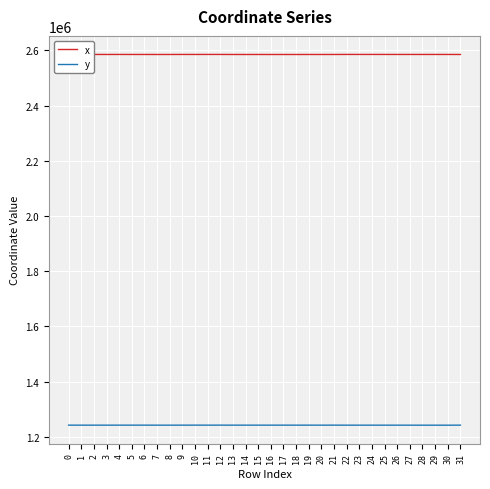

What is the highest value of the x series?

2585066.0